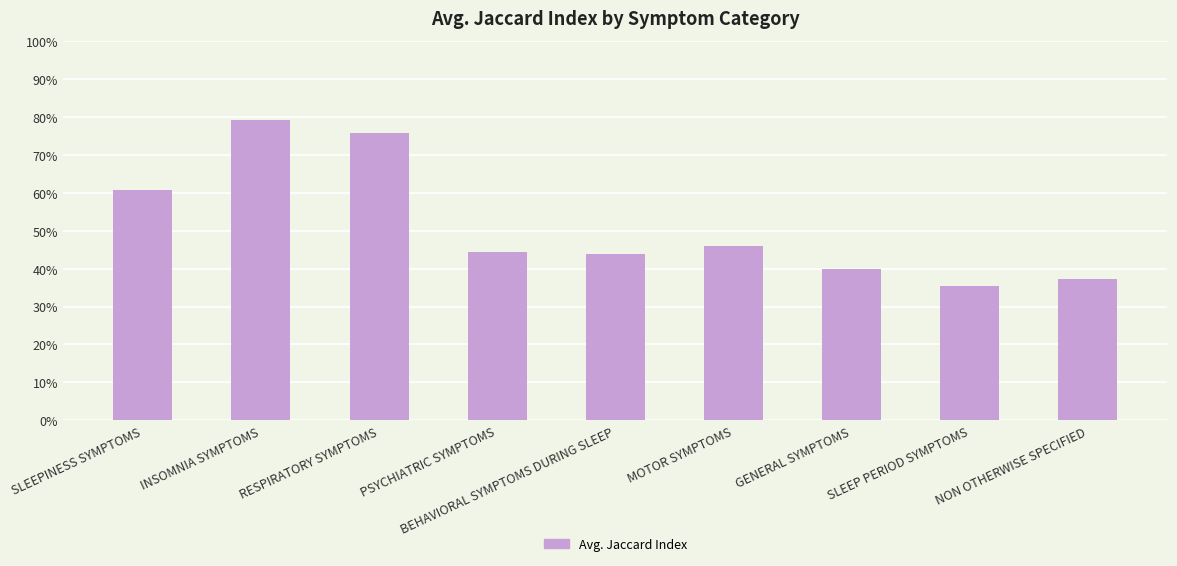

The value at RESPIRATORY SYMPTOMS is 0.8. True or false?

True